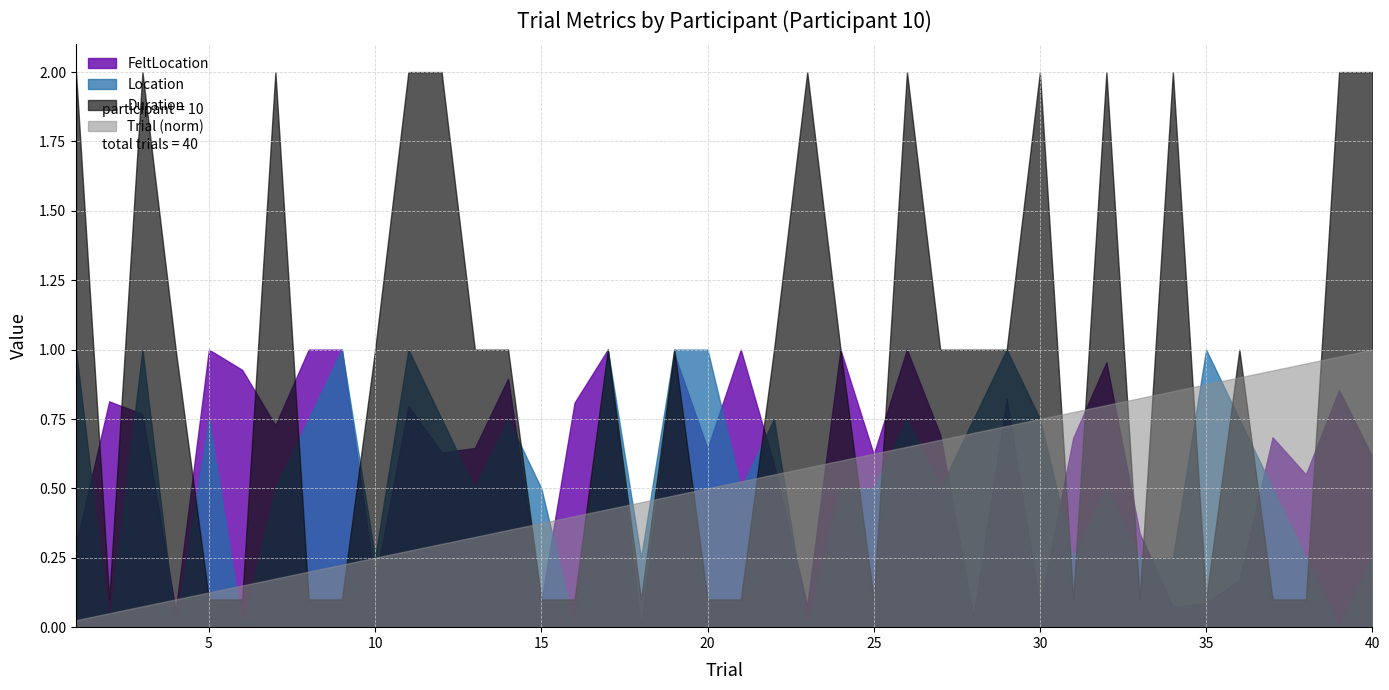

What is the value of the Location point at the 1st from the left?

0.5